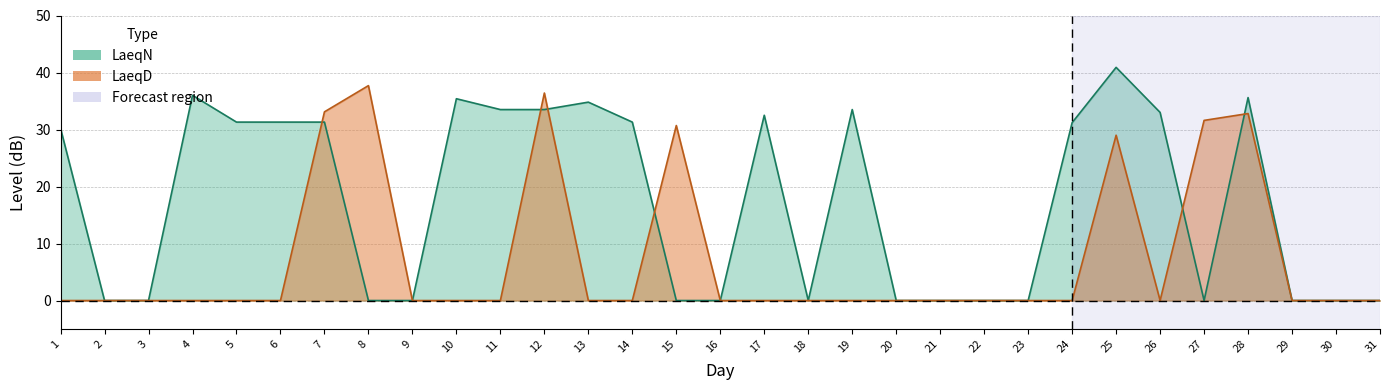

Is it true that LaeqN equals 32.5 at 17?

True